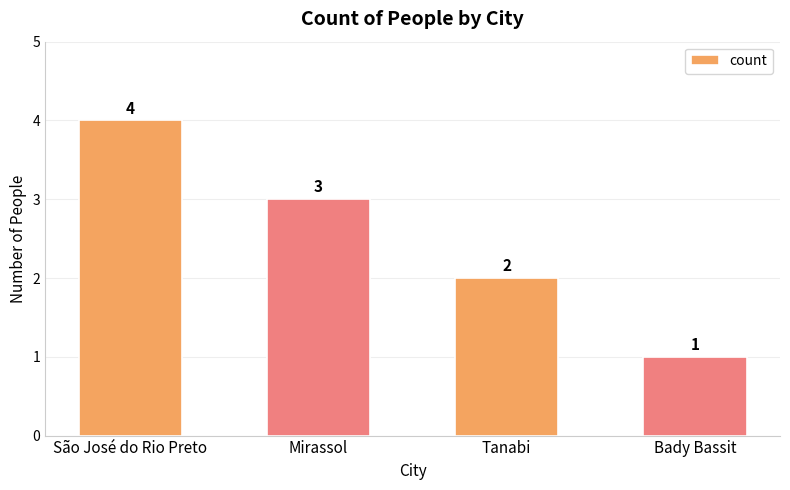

Rank the categories by value from lowest to highest.

Bady Bassit, Tanabi, Mirassol, São José do Rio Preto